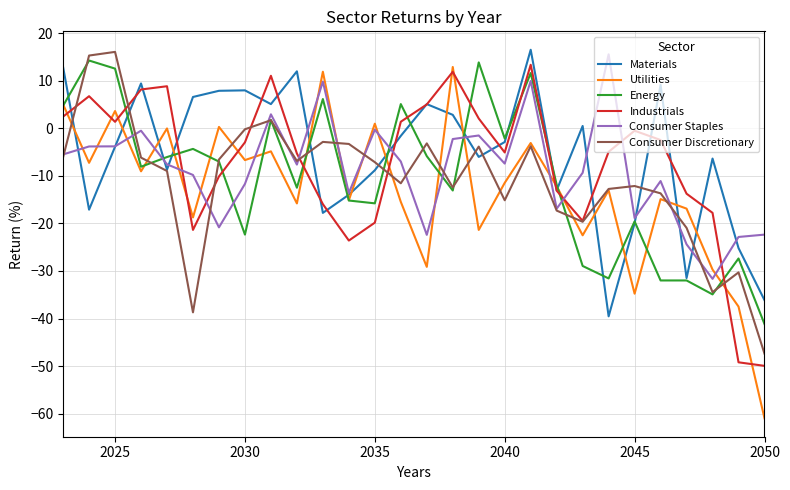

Which series has the widest spread of values?

Utilities